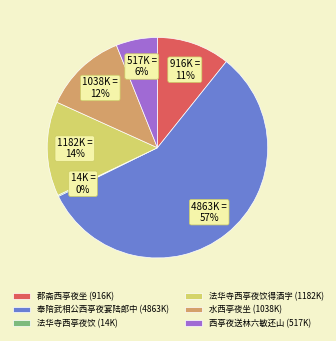

To the nearest percent, what portion does 郡斋西亭夜坐 (916K) represent?

11%